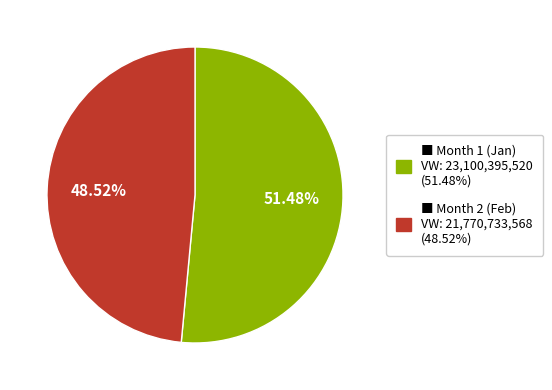

Is there any slice that represents more than half of the pie?

Yes